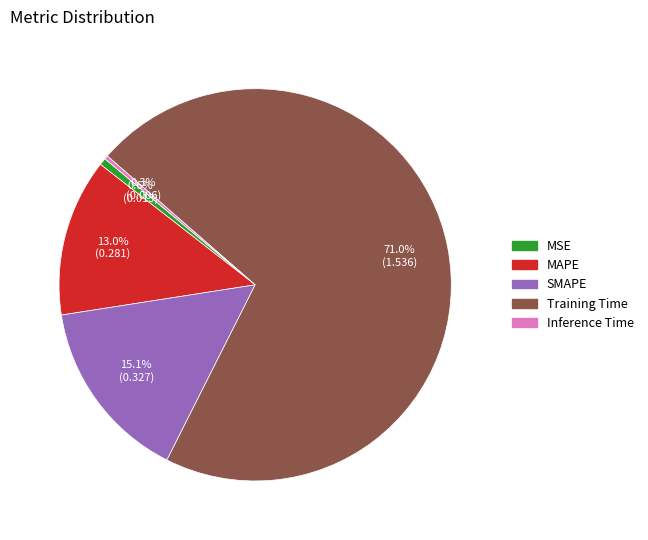

Do MSE and Inference Time together represent more than half of the pie?

No